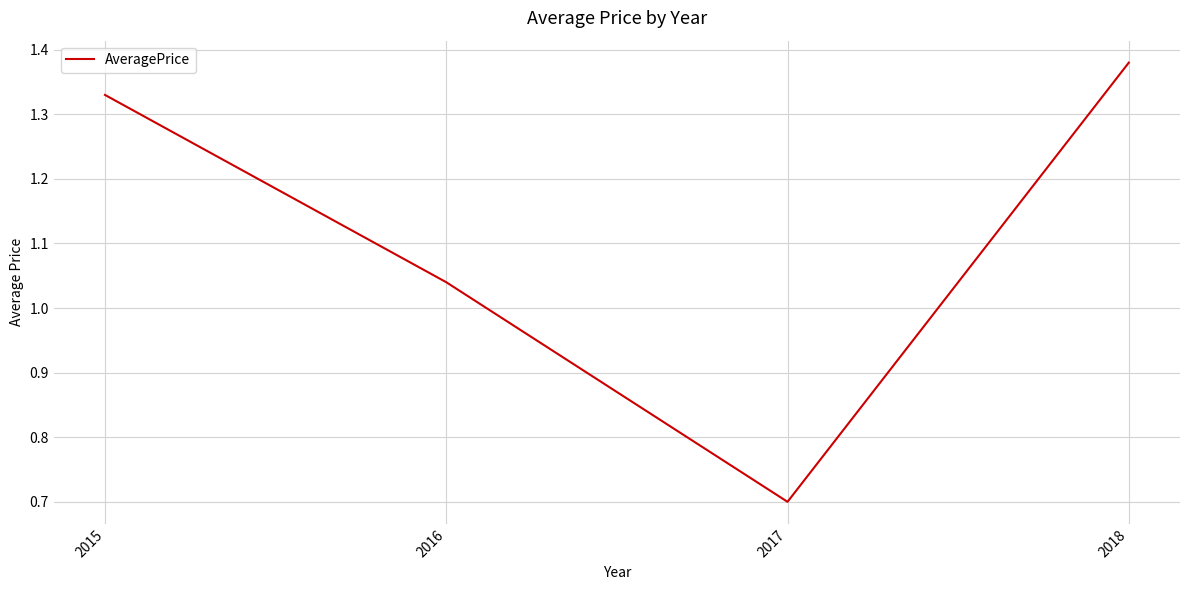

What is the average value?

1.1